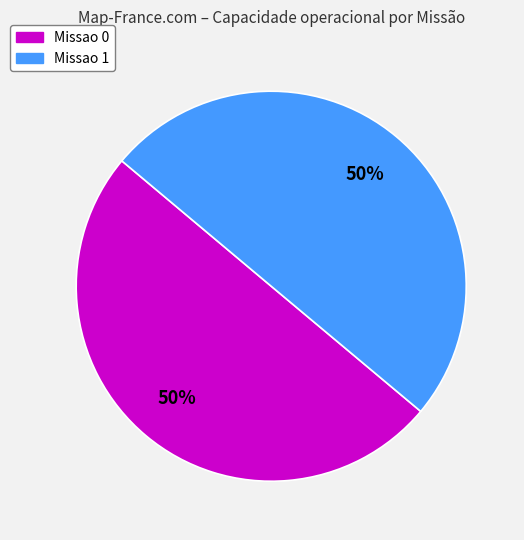

To the nearest percent, what percentage of the pie is Missao 1?

50%